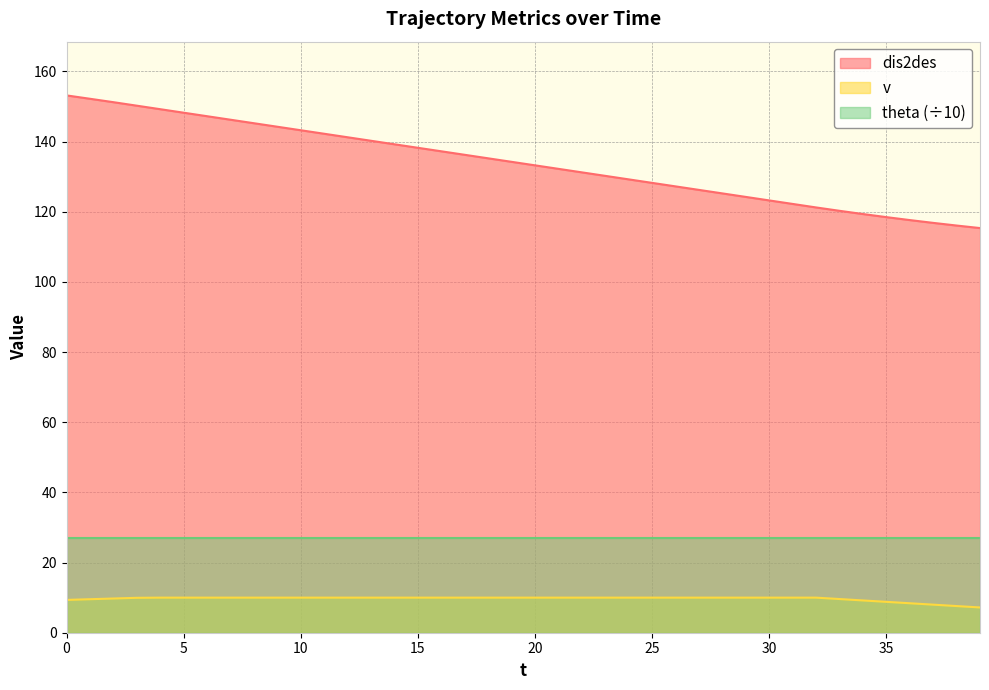

Which has a higher value, 2 or 16?

2